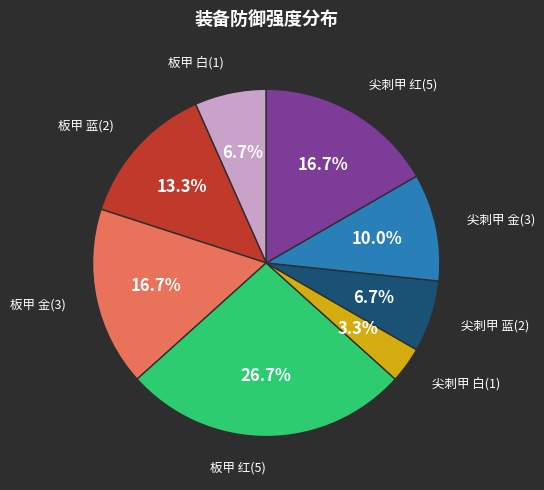

Which slice is the smallest?

尖刺甲 白(1)